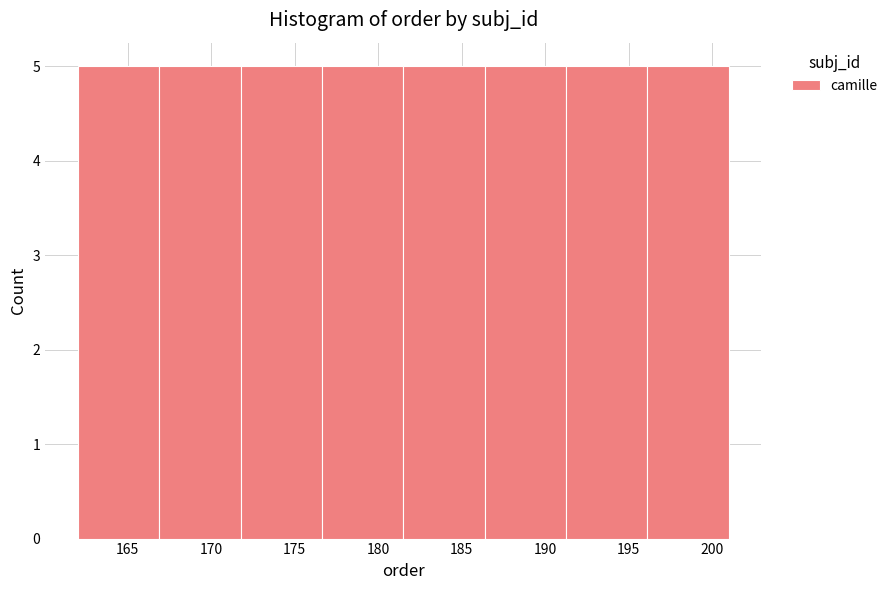

Reading left to right, transcribe this chart: for each bar, give the range it covers on the x-axis and its height. Neither the bar edges nor the heights are printed on the chart, so give them approximately, as read against the axes.

162.0 to 167.0: 5
167.0 to 172.0: 5
172.0 to 176.5: 5
176.5 to 181.5: 5
181.5 to 186.5: 5
186.5 to 191.5: 5
191.5 to 196.0: 5
196.0 to 201.0: 5